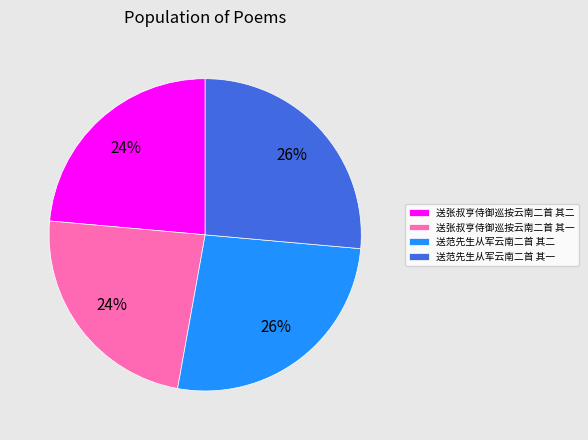

Does any single category account for the majority?

No